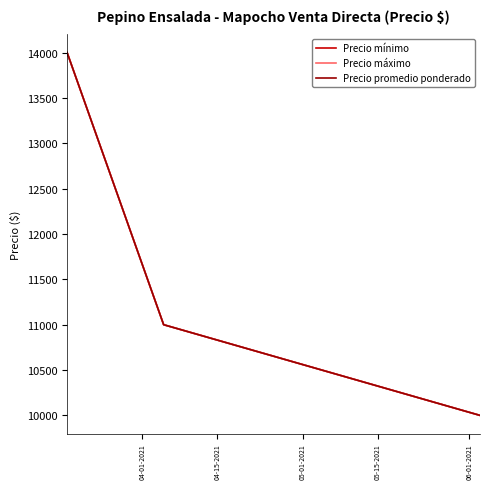

How many lines are shown in the chart?

3